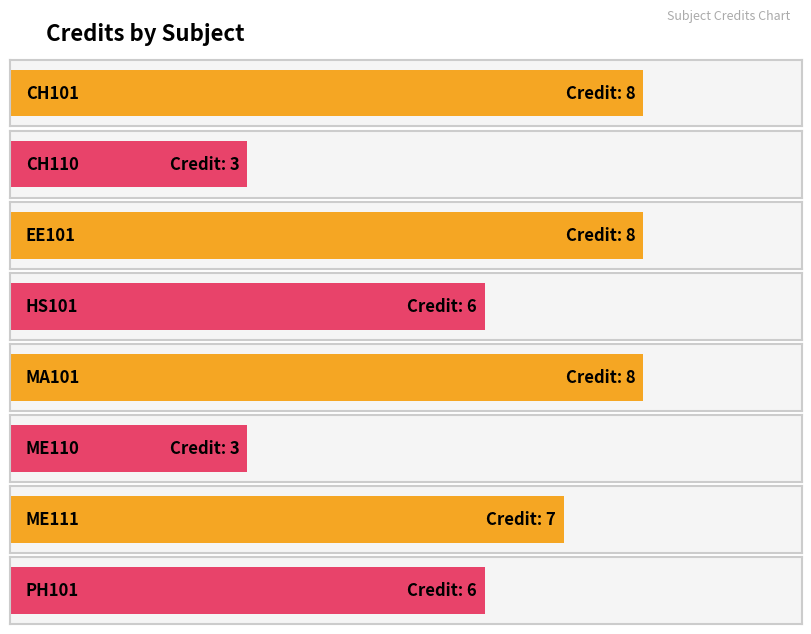

How many bars are there in total?

8